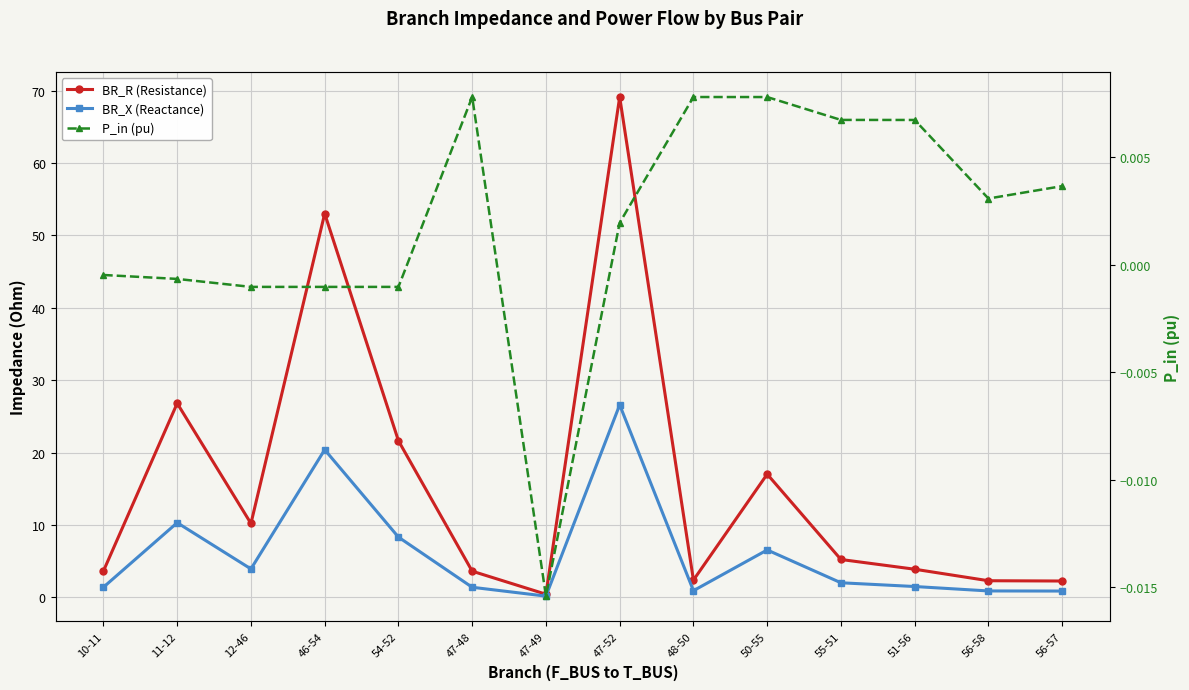

What is the label of the 3rd point from the left?

12-46